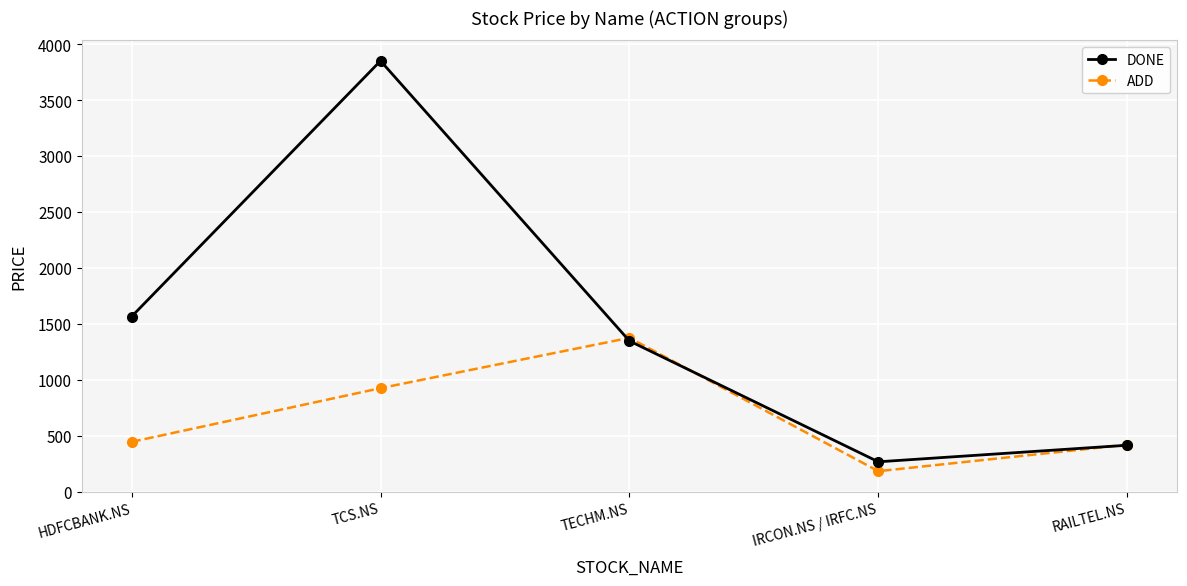

How many interior local valleys does the DONE series have?

1